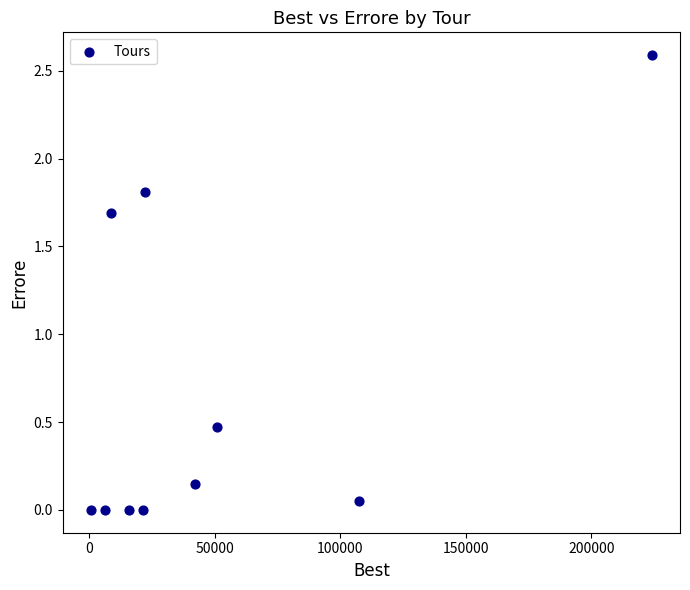

What Y value in the scatter plot is closest to 1?

0.5